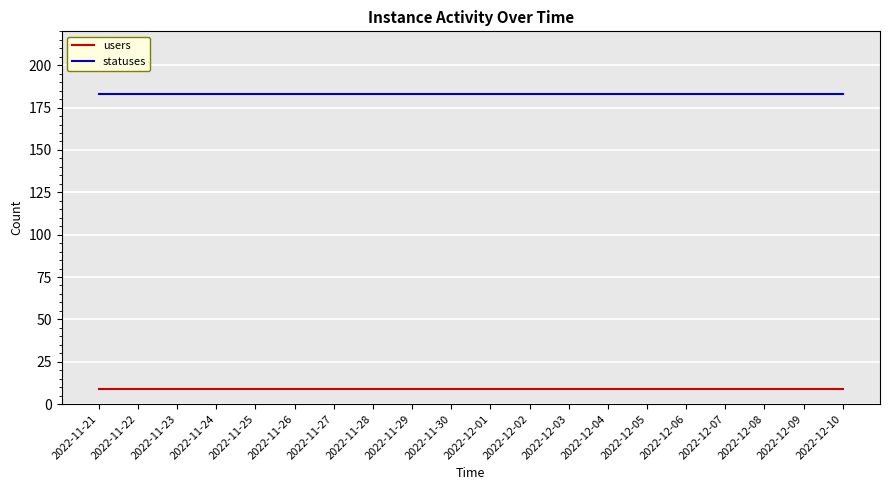

At how many categories does at least one series exceed 174?

20